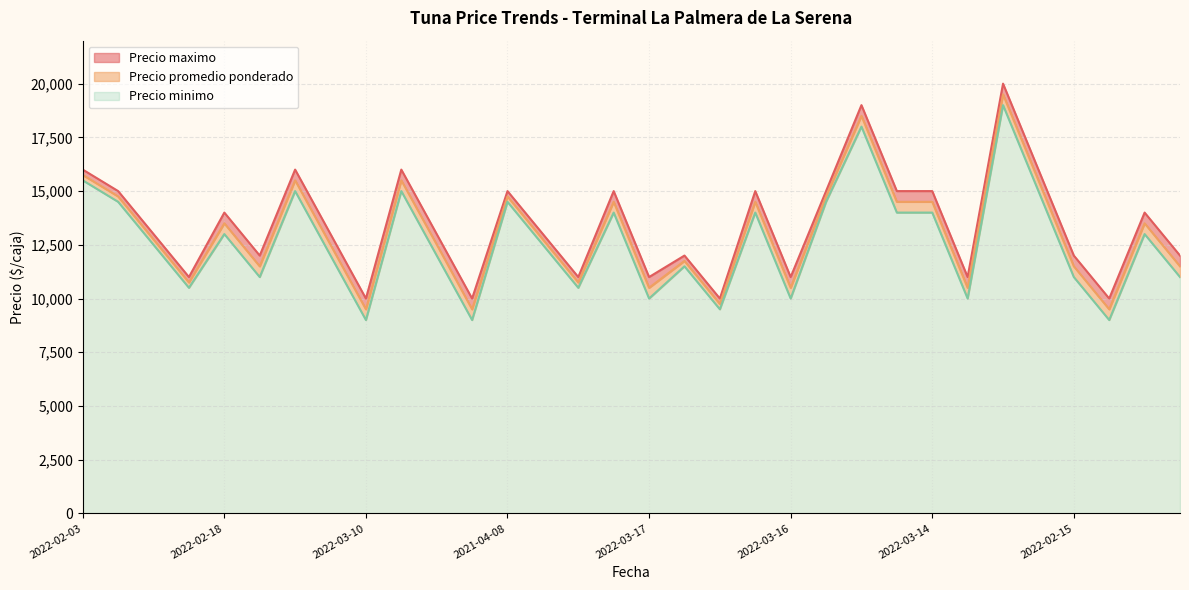

What is the minimum value shown in the chart?

9000